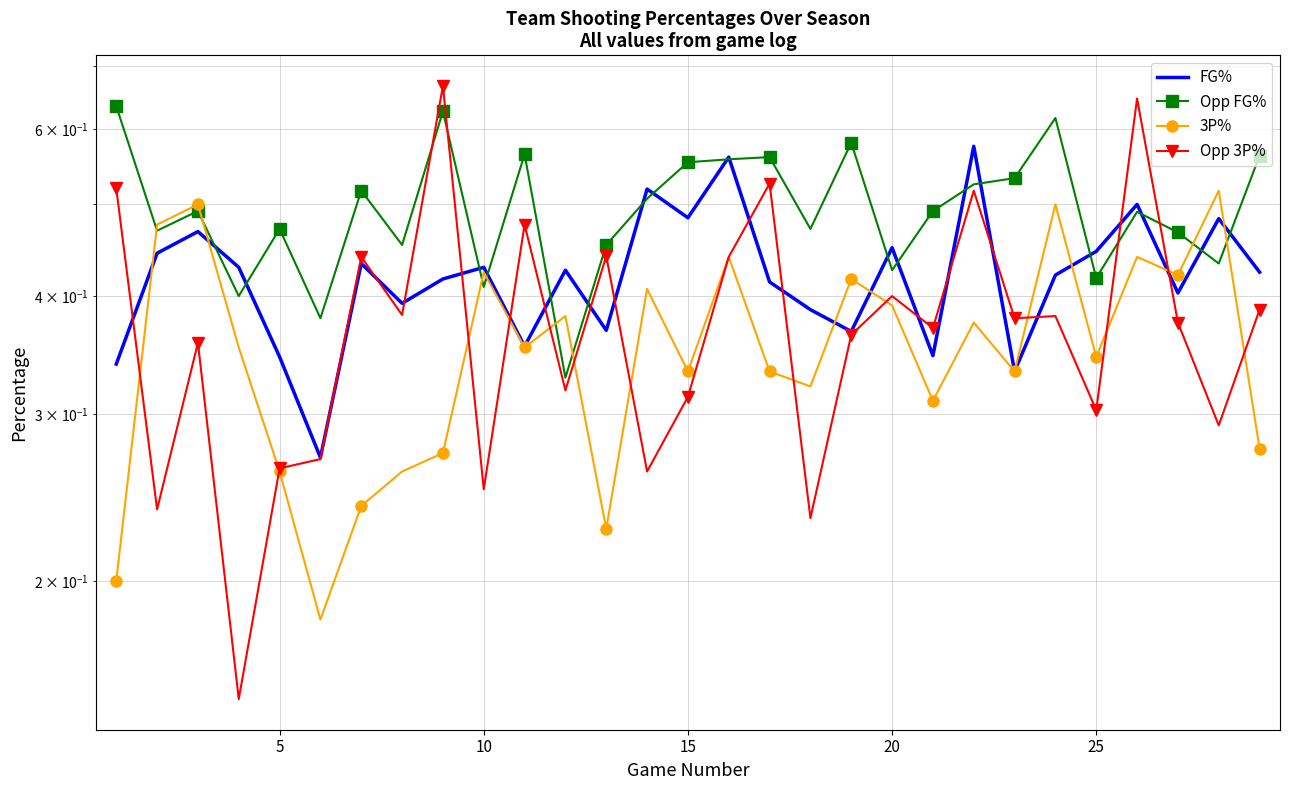

True or false: Opp FG% and 3P% intersect in this chart.

True